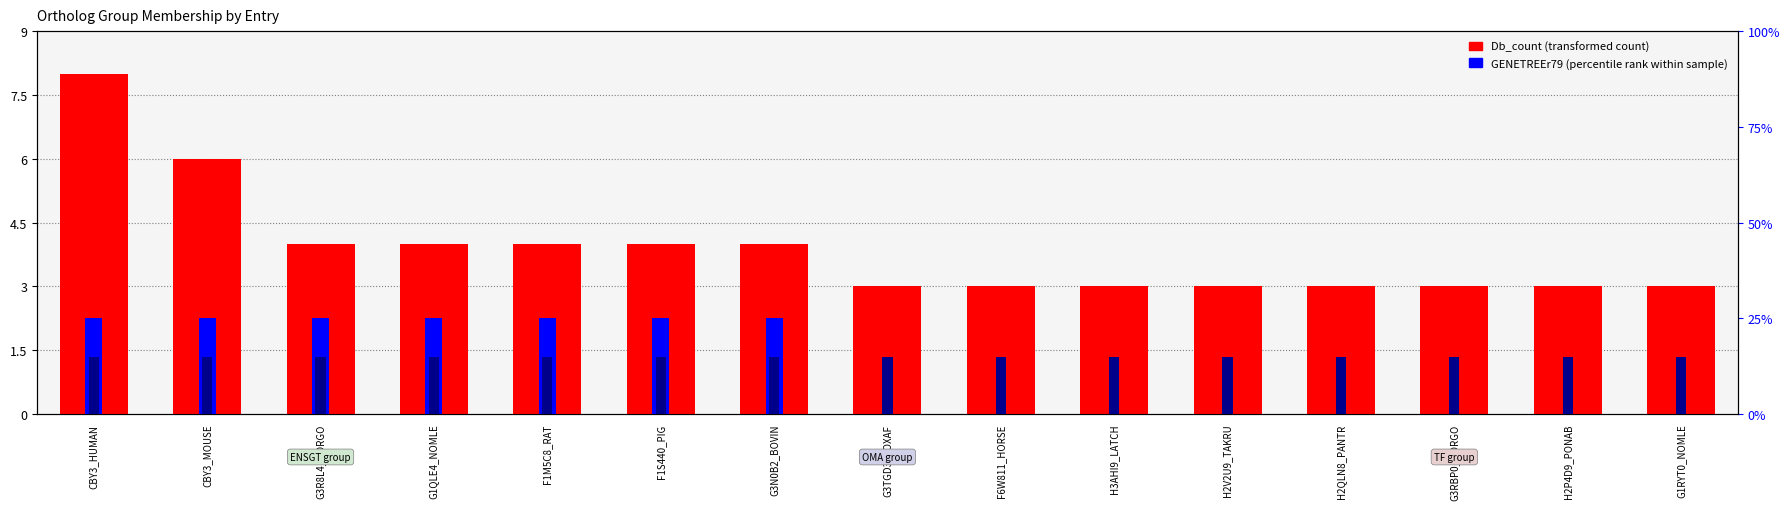

At which category is the sum across all series the highest?

CBY3_HUMAN